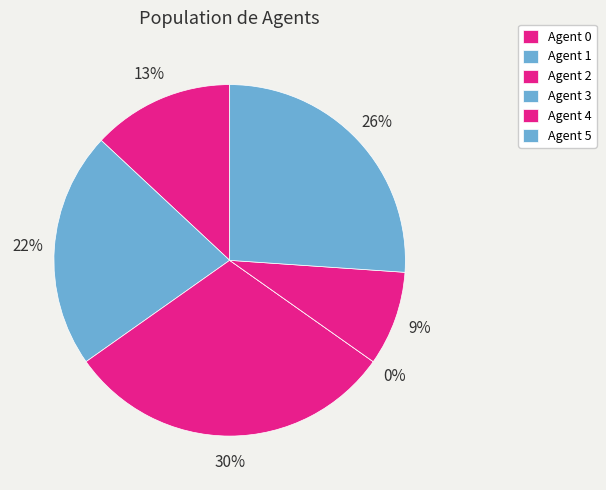

What is the smallest slice in the pie chart?

Agent 3